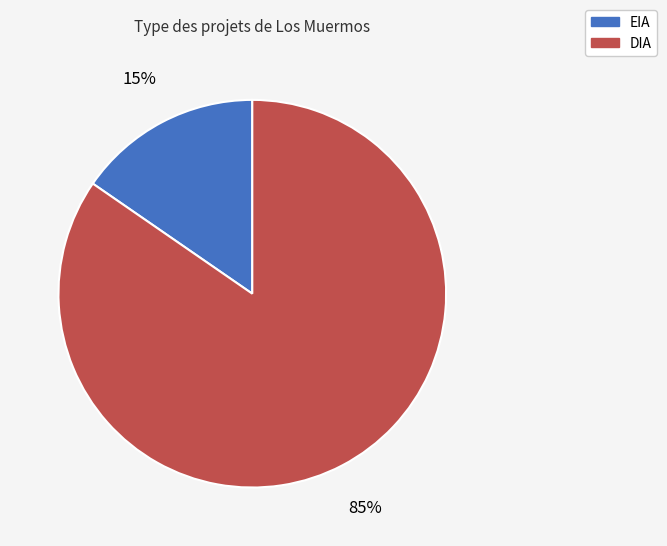

Which category has the smallest portion of the pie?

EIA